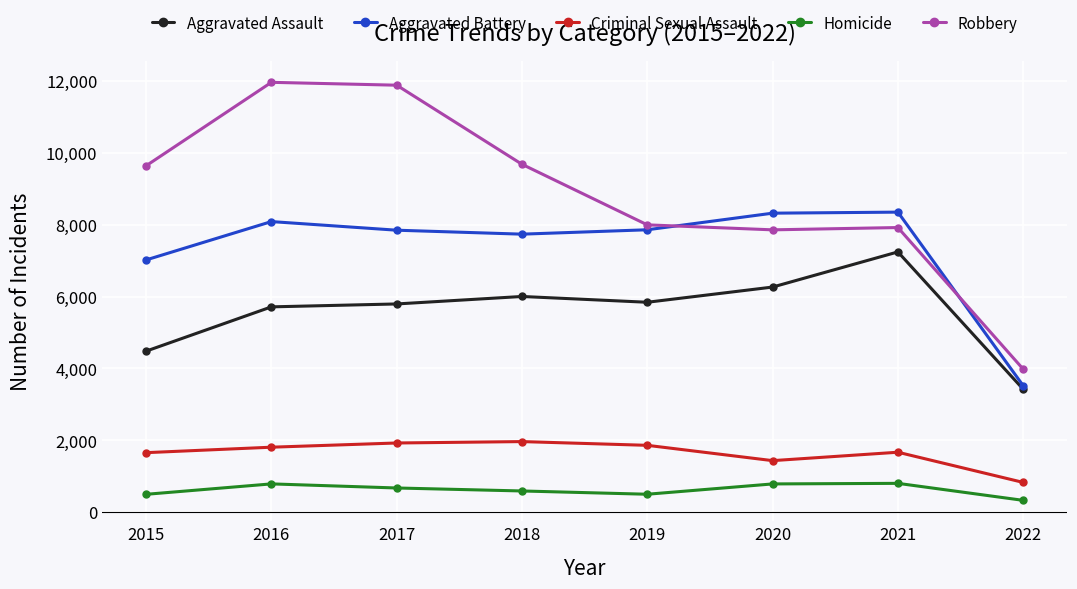

The Homicide series shows 672 at 2017. True or false?

True